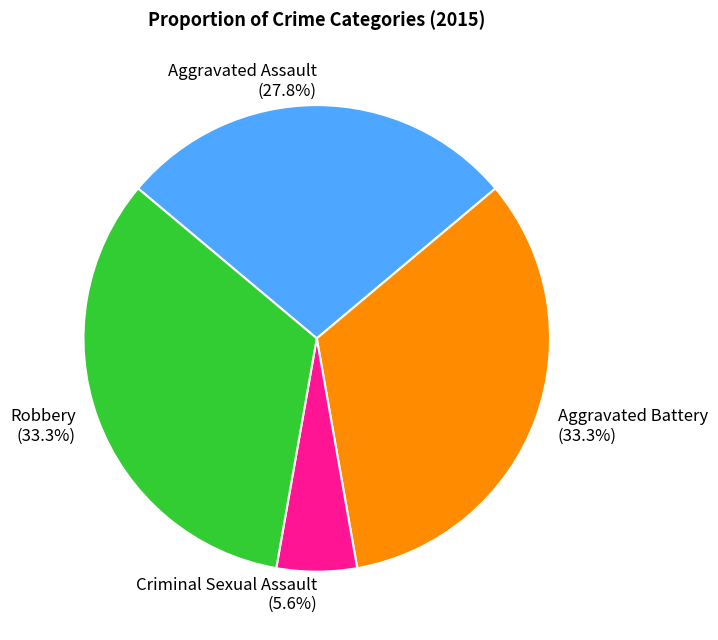

To the nearest percent, what portion does Aggravated Assault represent?

28%